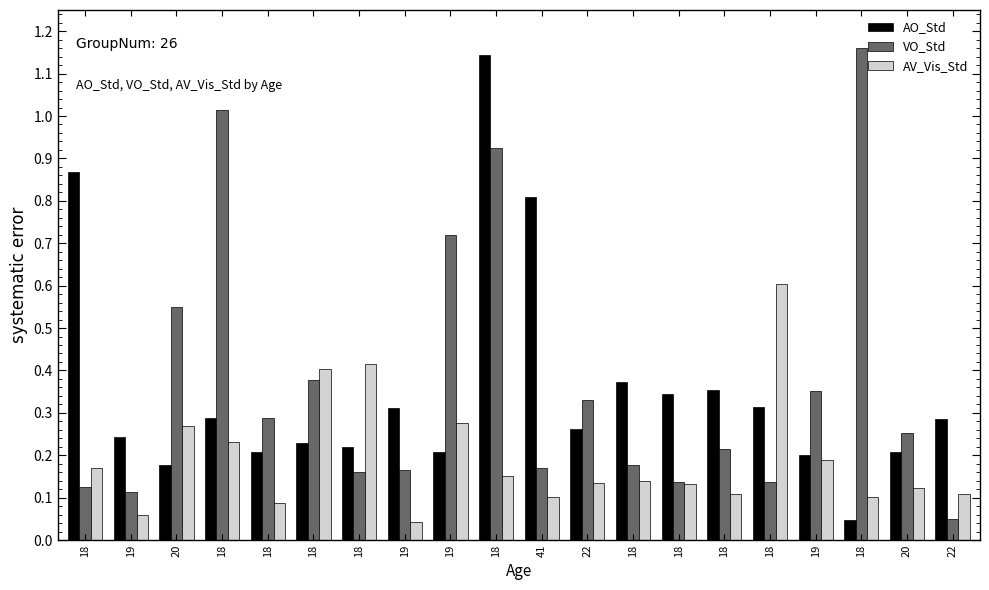

What are all the series names shown in the legend?

AO_Std, VO_Std, AV_Vis_Std